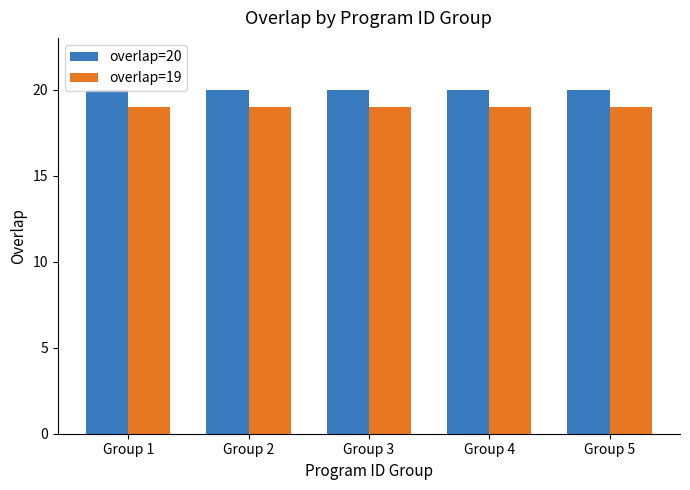

How many bars are there in each group?

2